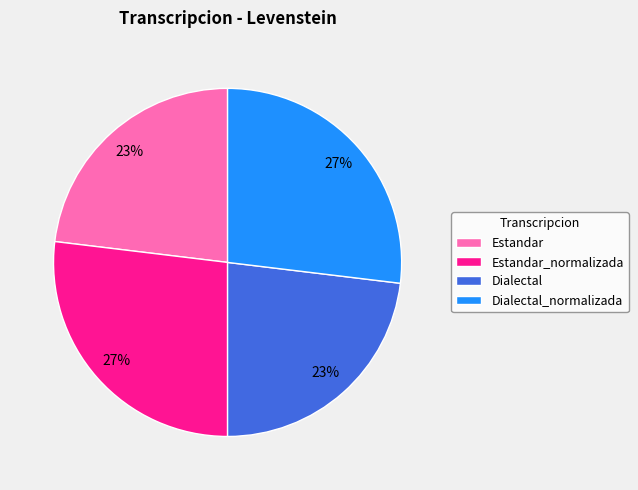

To the nearest percent, what is the combined percentage of Dialectal and Estandar?

46%